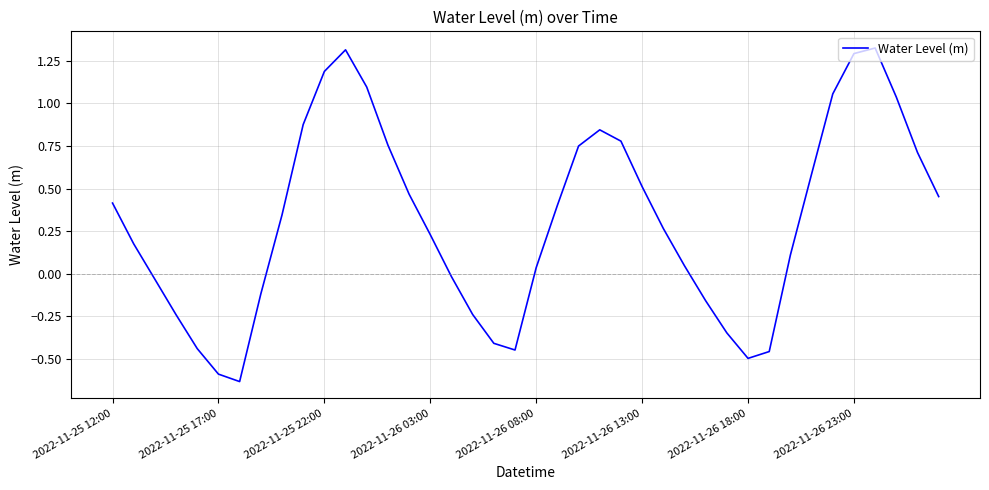

True or false: there are more than 0 points higher than both neighbors.

True